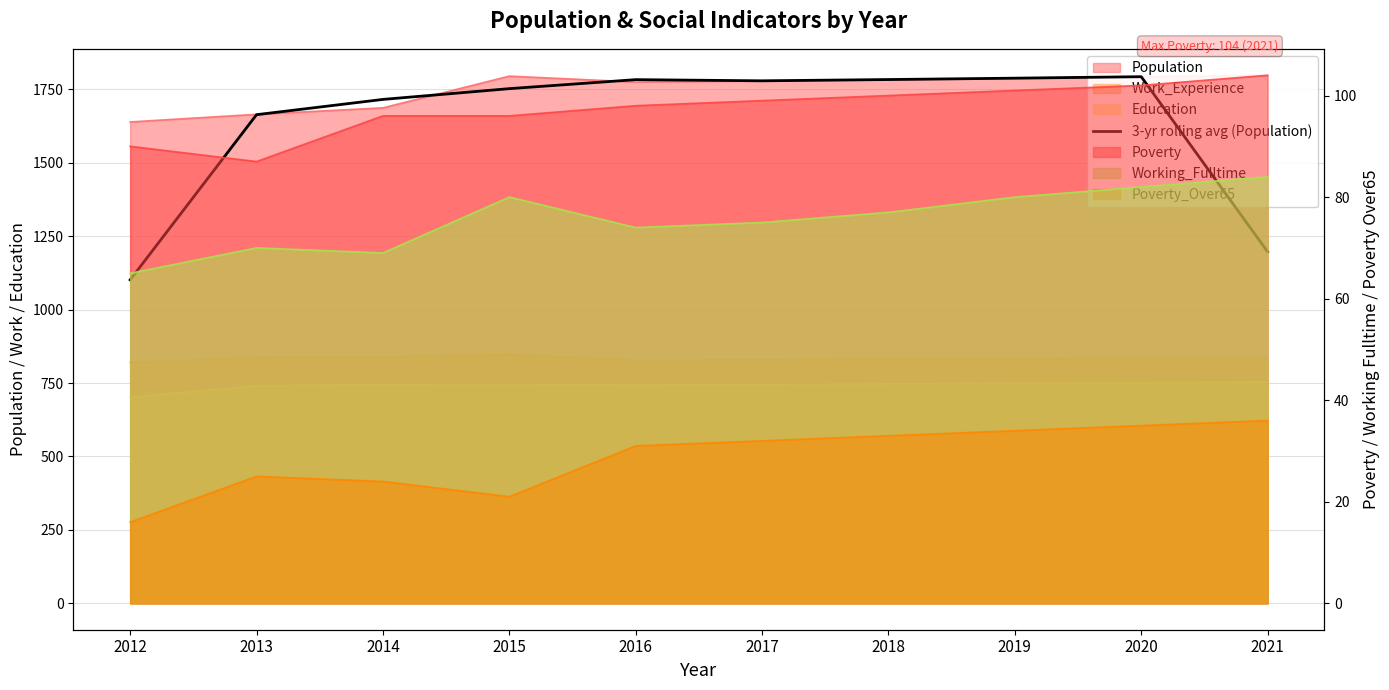

What is the sum of all values?

16356.3